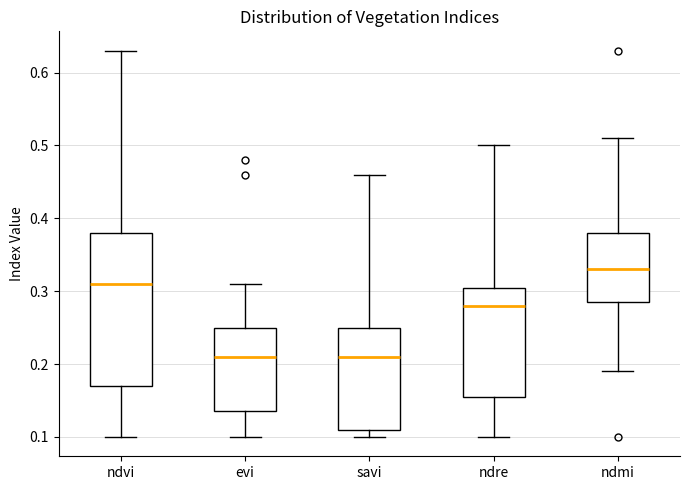

Where is the lower edge of the box for ndmi on the y-axis? The values are not printed on the chart, so give them approximately, as read against the axis.

0.29